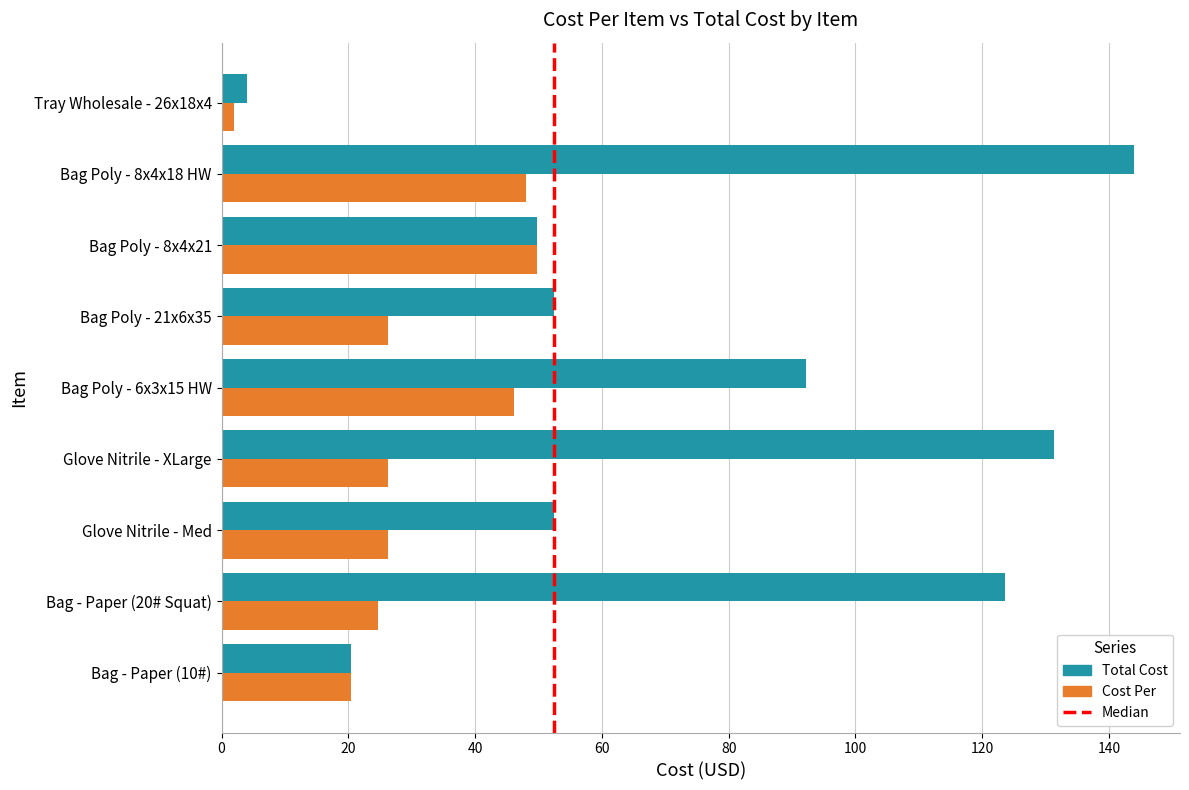

What is the sum of all Cost Per values?

269.8